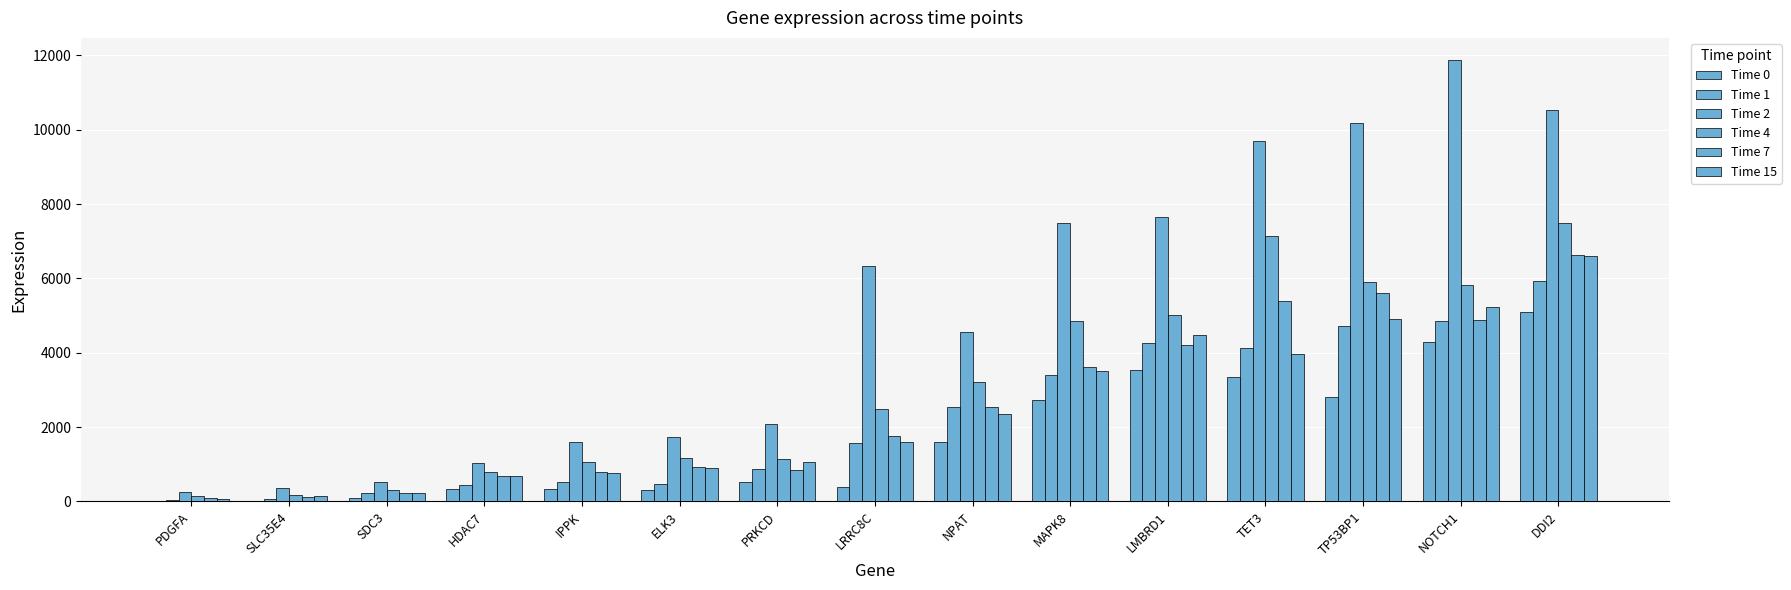

What is the approximate value of Time 1 at PDGFA?

39.6